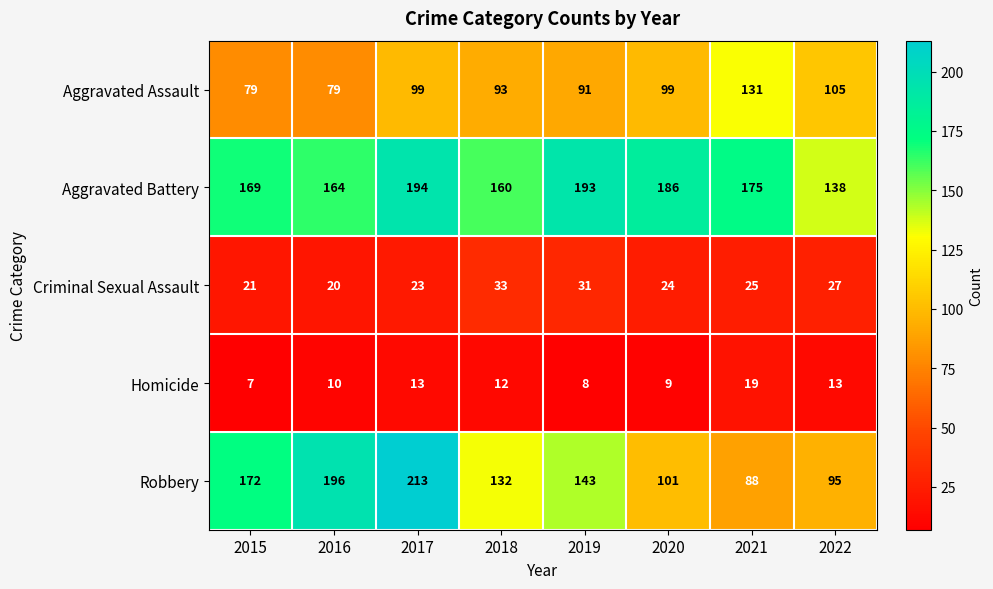

At which category is the sum across all series the highest?

2017